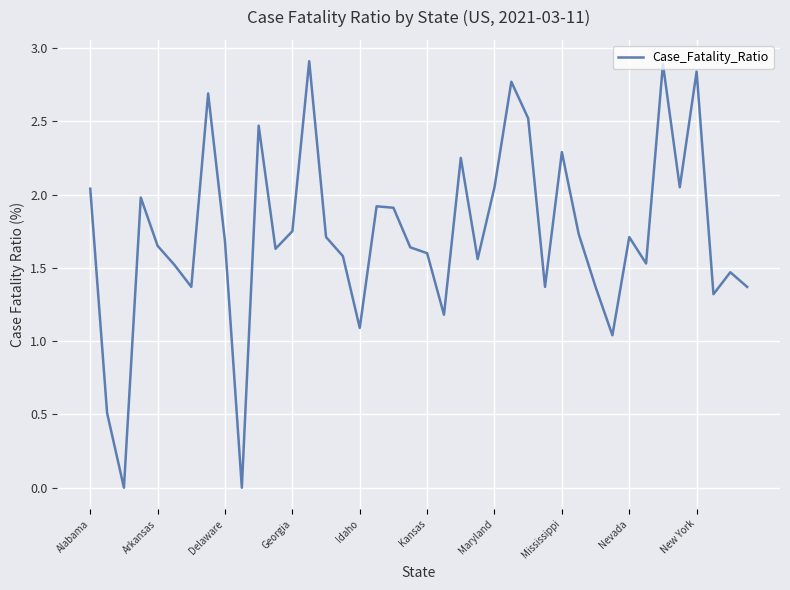

What is the greatest value displayed?

2.9